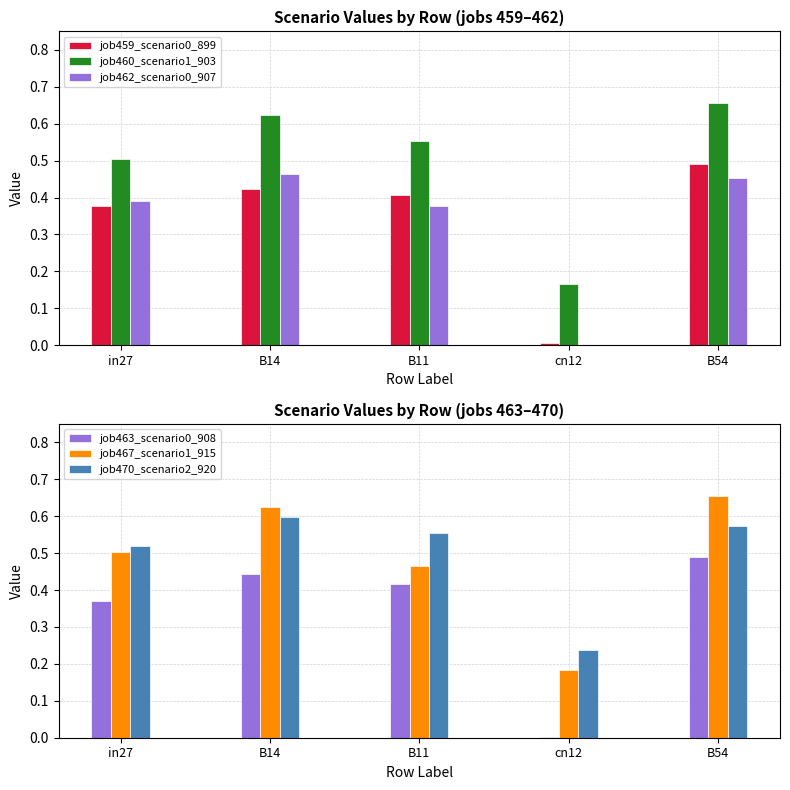

How many values in job462_scenario0_907 are above zero?

4